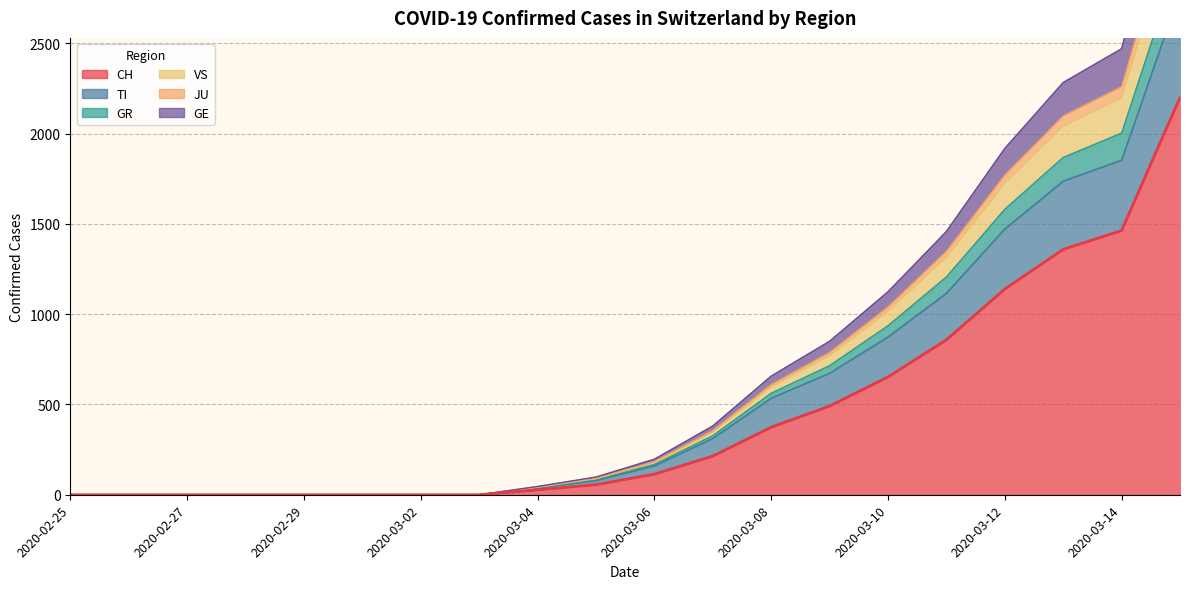

What are all the series names shown in the legend?

CH, TI, GR, VS, JU, GE